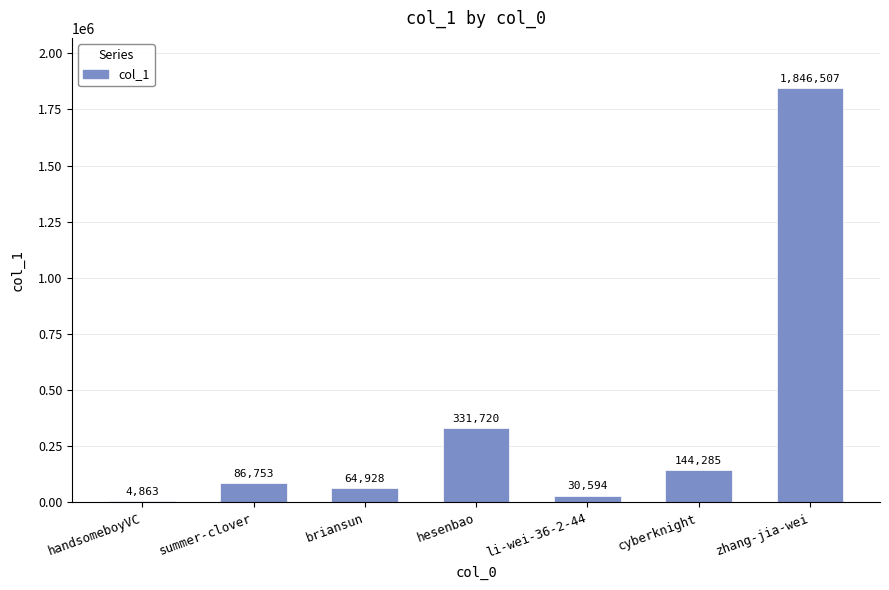

Reading left to right, list all the values displayed in this chart.

4863	86753	64928	331720	30594	144285	1846507